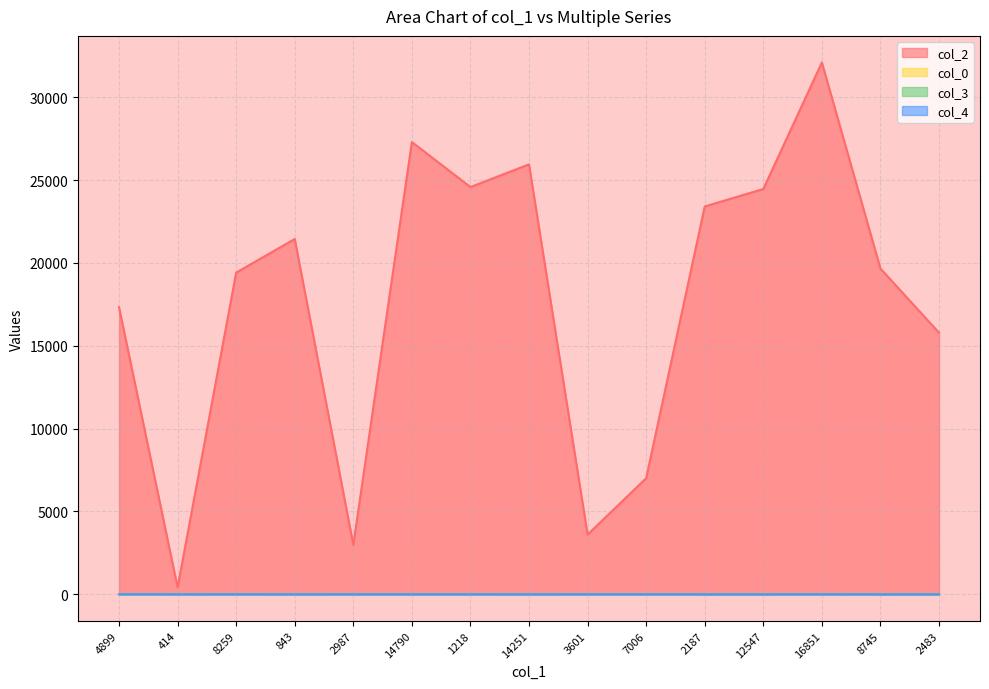

The value of col_0 at 16851 is 9.1. True or false?

False